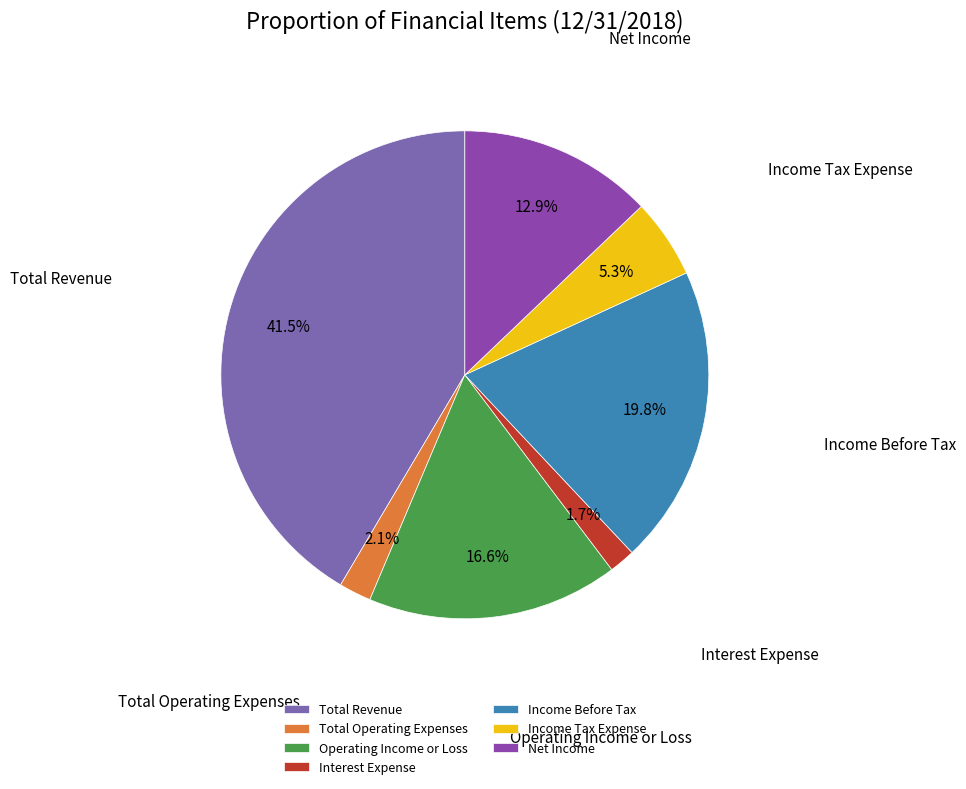

Which slice is the largest?

Total Revenue